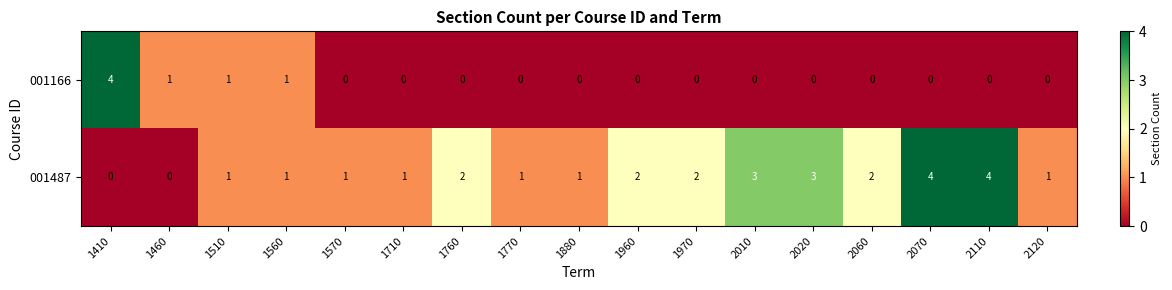

What is the highest value of the 001487 series?

4